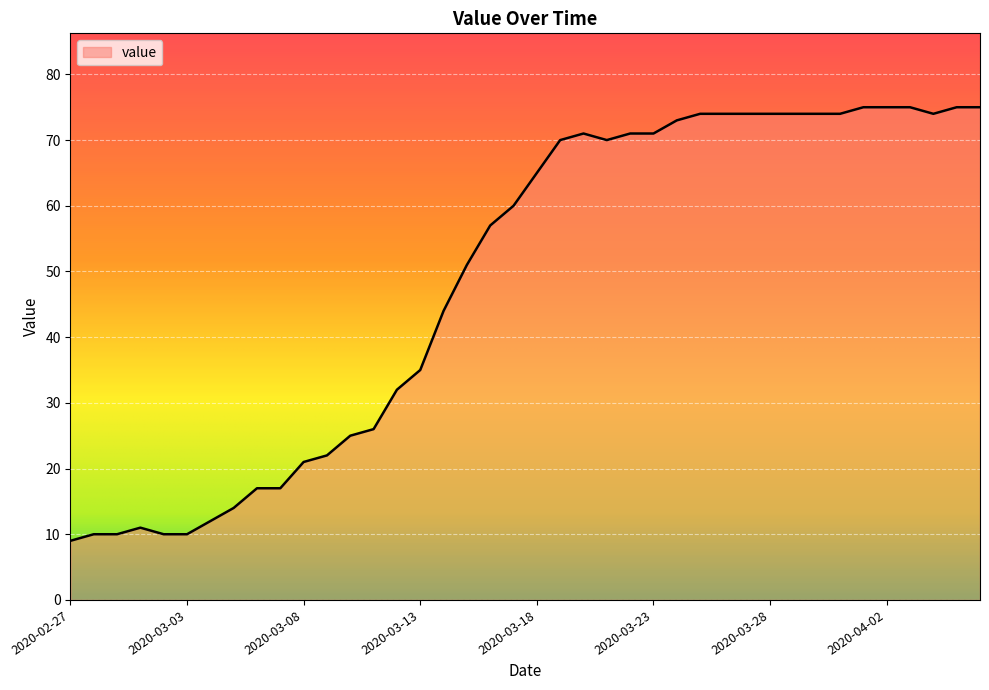

What is the smallest value displayed?

9